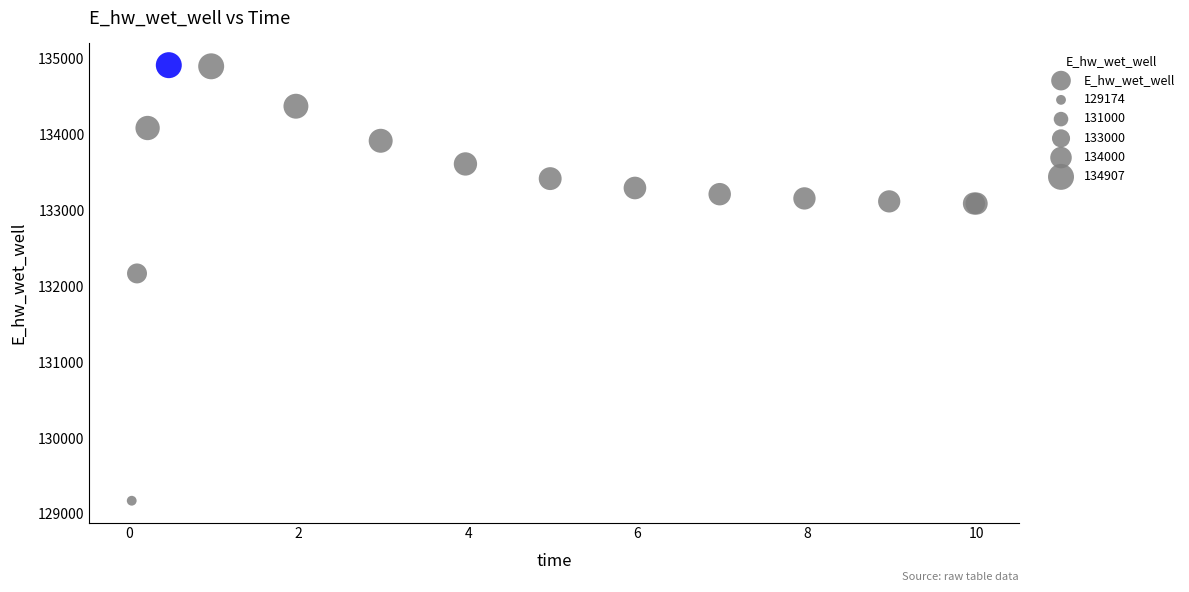

What Y value in the scatter plot is closest to 132040?

132165.5